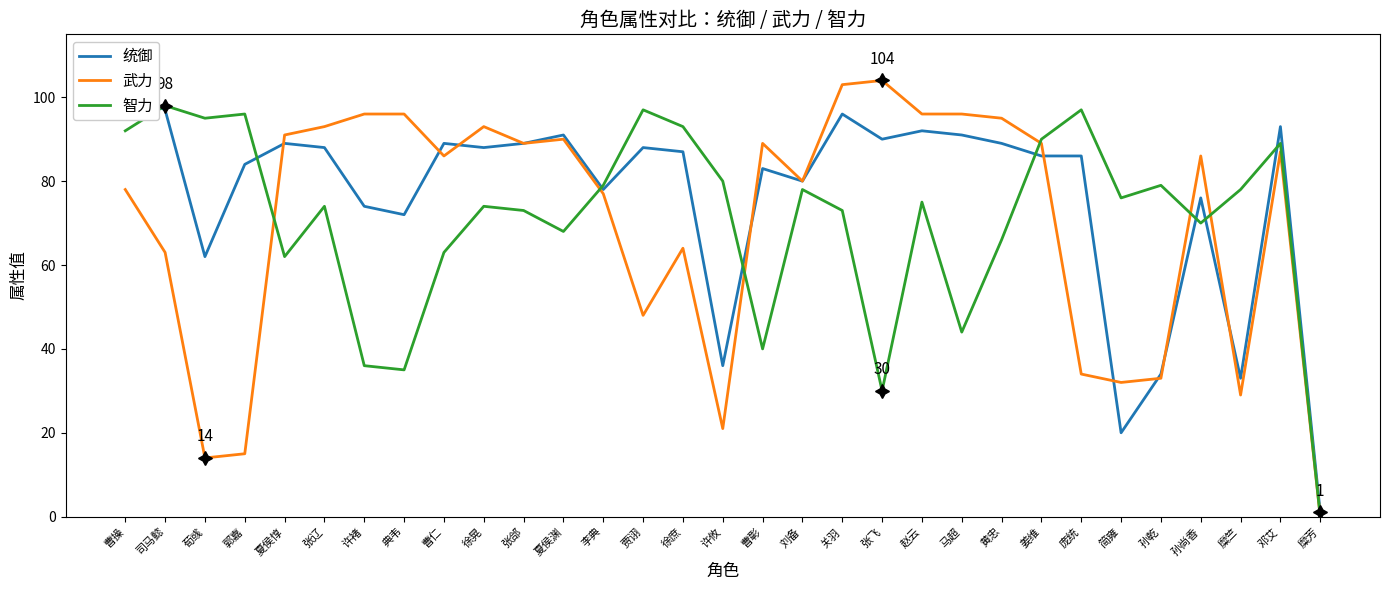

How many lines are shown in the chart?

3